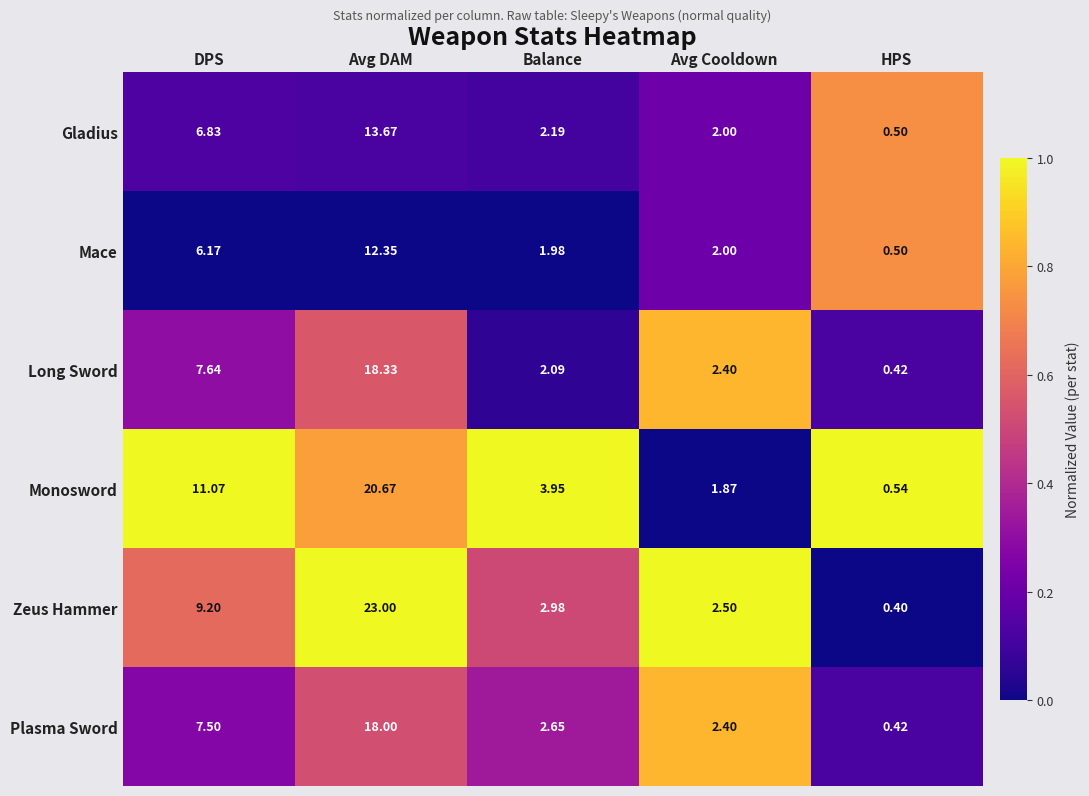

Where is Mace nearest to the value 6?

DPS